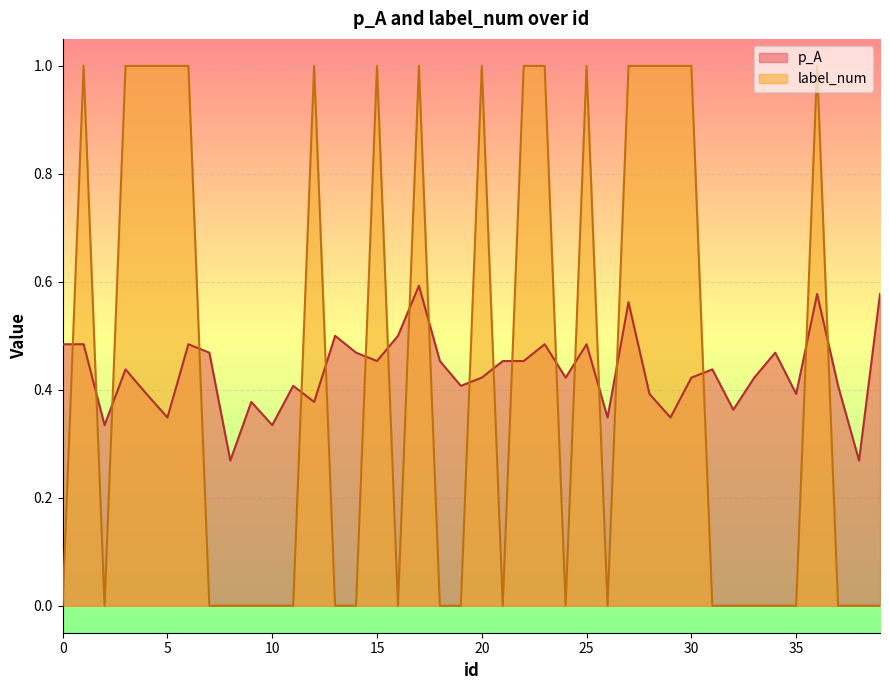

Which series changed the most between 33 and 39?

p_A